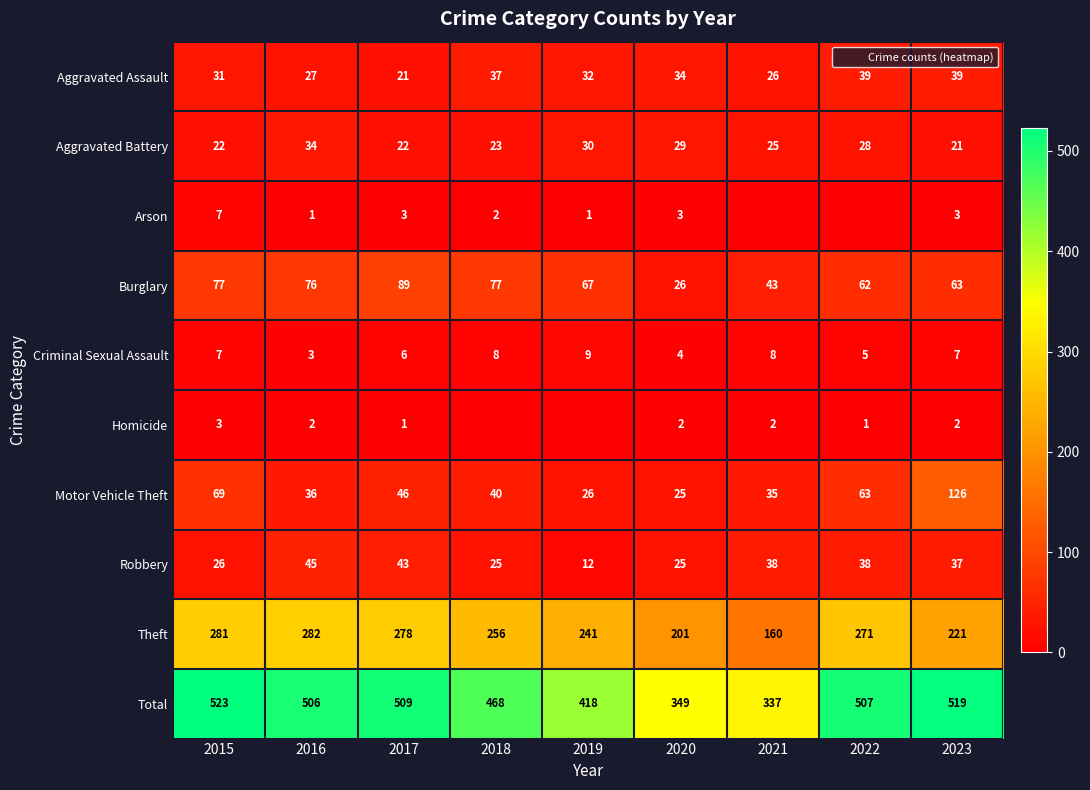

What is the difference between the highest and lowest values at 2023?

517